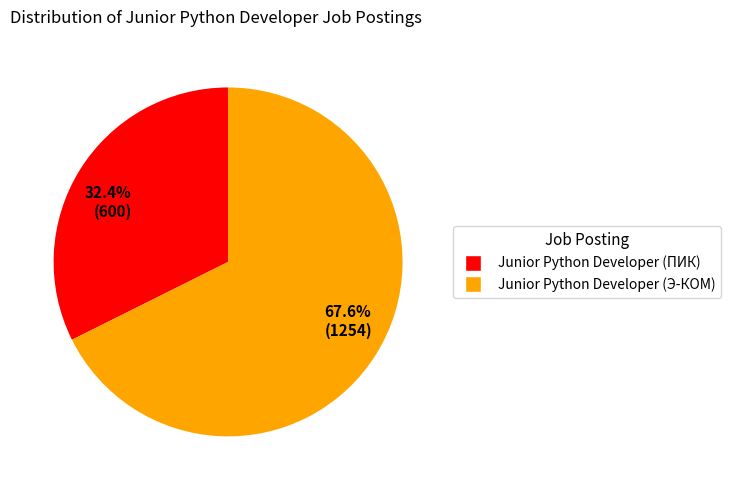

Do 67.6% (1254) and 32.4% (600) together represent more than half of the pie?

Yes